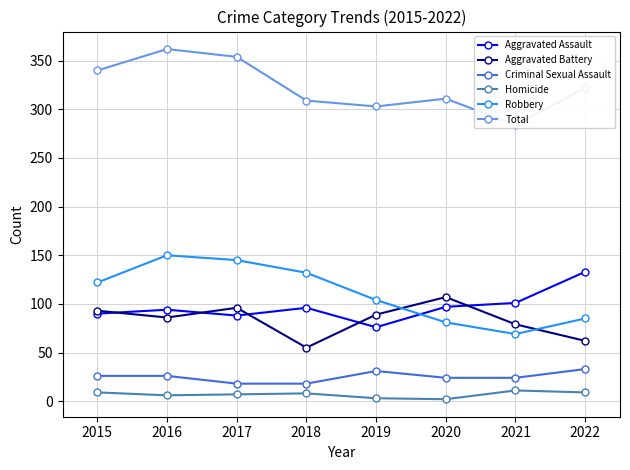

Reading left to right, list all the values displayed in this chart.

Aggravated Assault: 90	94	88	96	76	97	101	133
Aggravated Battery: 93	86	96	55	89	107	79	62
Criminal Sexual Assault: 26	26	18	18	31	24	24	33
Homicide: 9	6	7	8	3	2	11	9
Robbery: 122	150	145	132	104	81	69	85
Total: 340	362	354	309	303	311	284	322